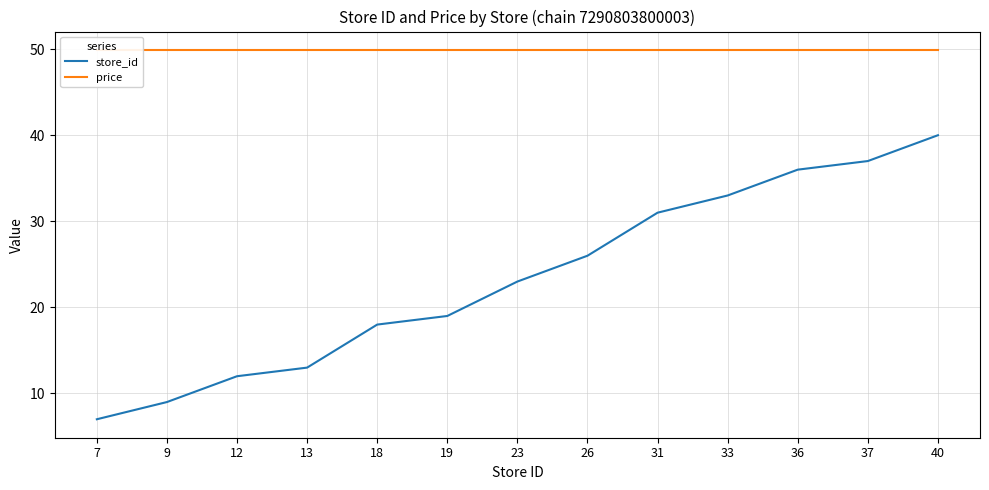

What is the minimum value shown in the chart?

7.0